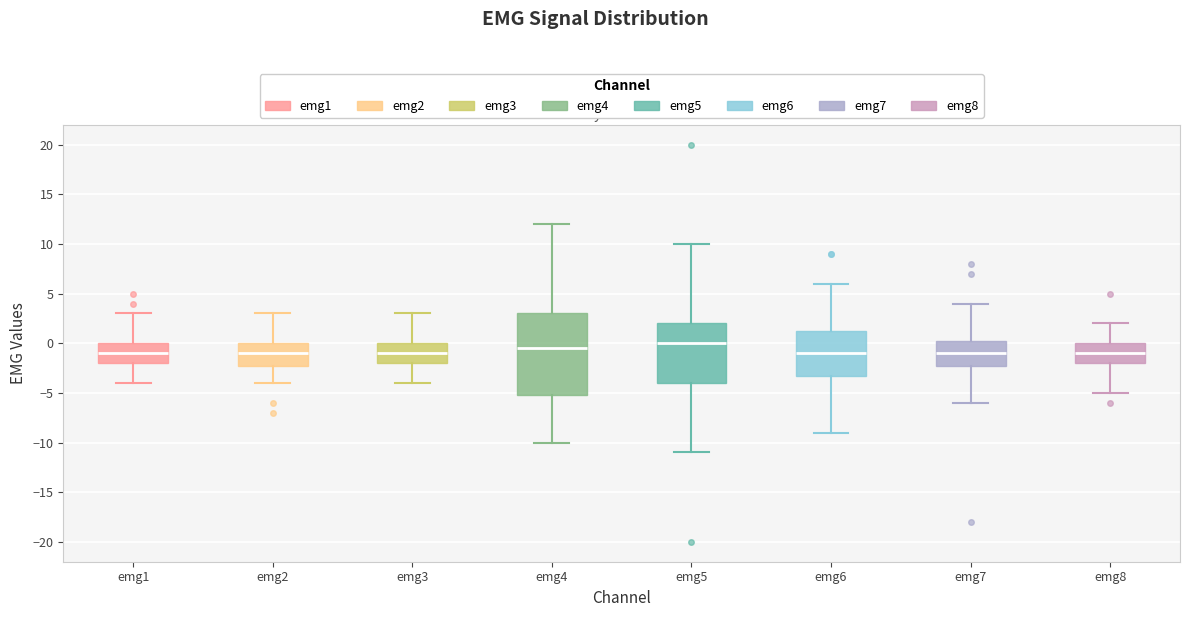

Which box is the tallest, from its lower edge to its upper edge?

emg4